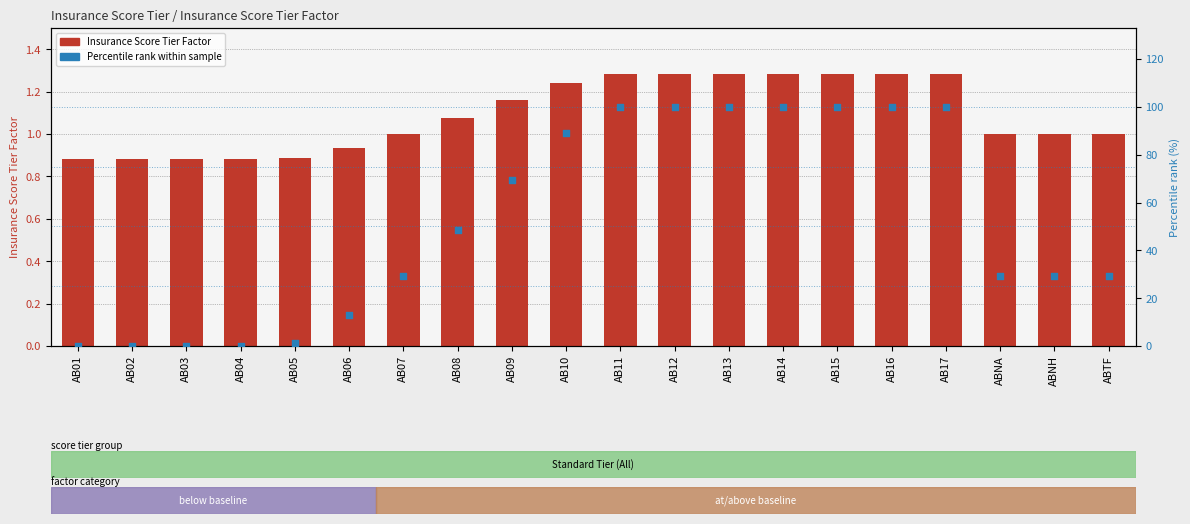

What are all the series names shown in the legend?

Insurance Score Tier Factor, Percentile rank within sample